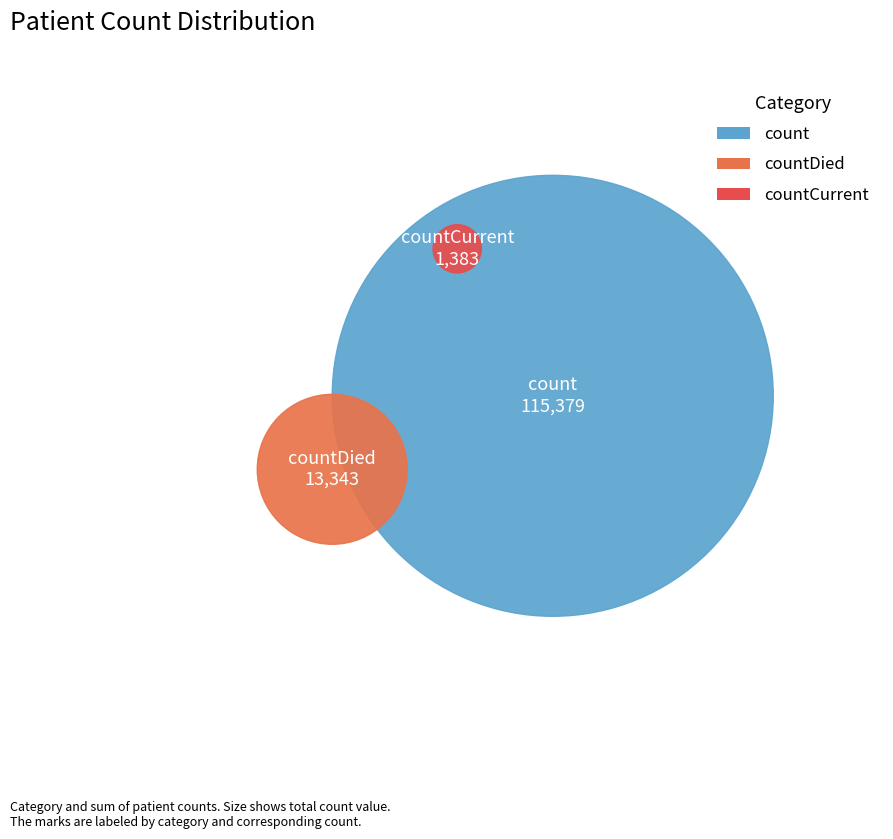

Count the number of slices in the pie.

3